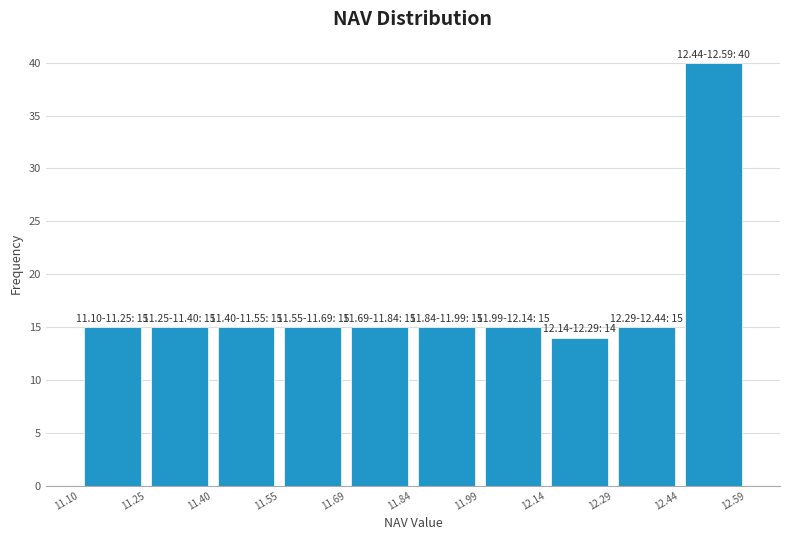

Which range on the x-axis has the tallest bar?

12.44 to 12.59